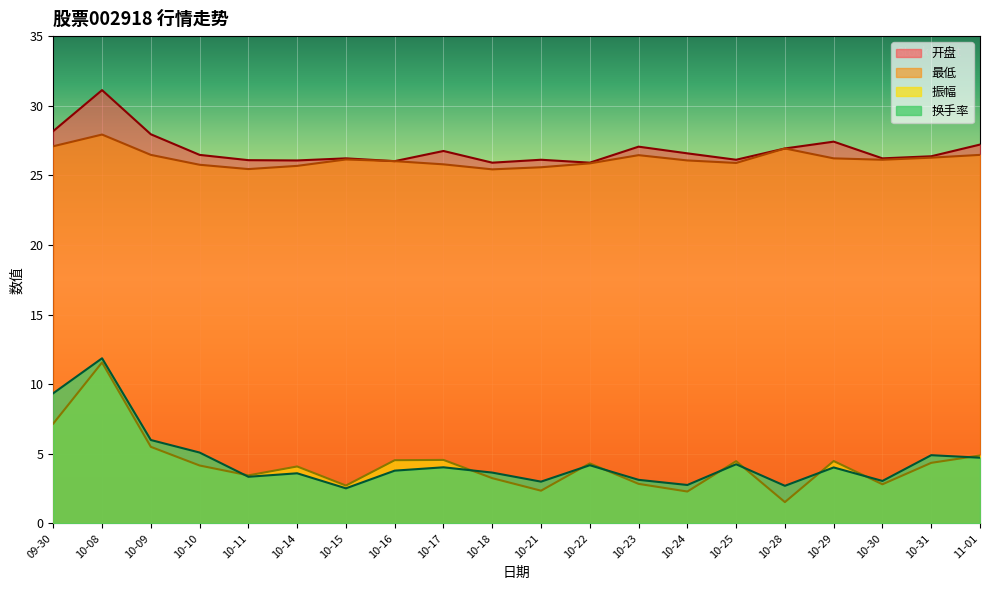

What is the total value across all series at 10-22?

60.3